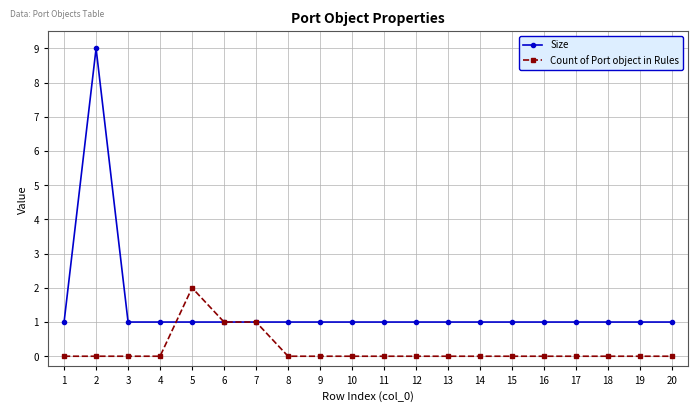

At which category does Size reach its first local peak?

2